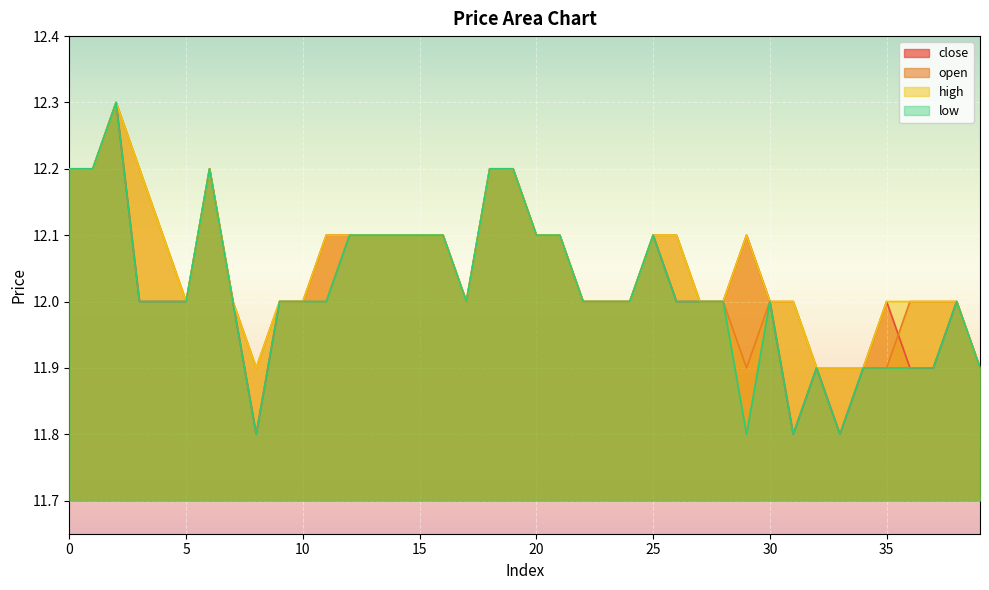

How many data points in close are above 12?

16